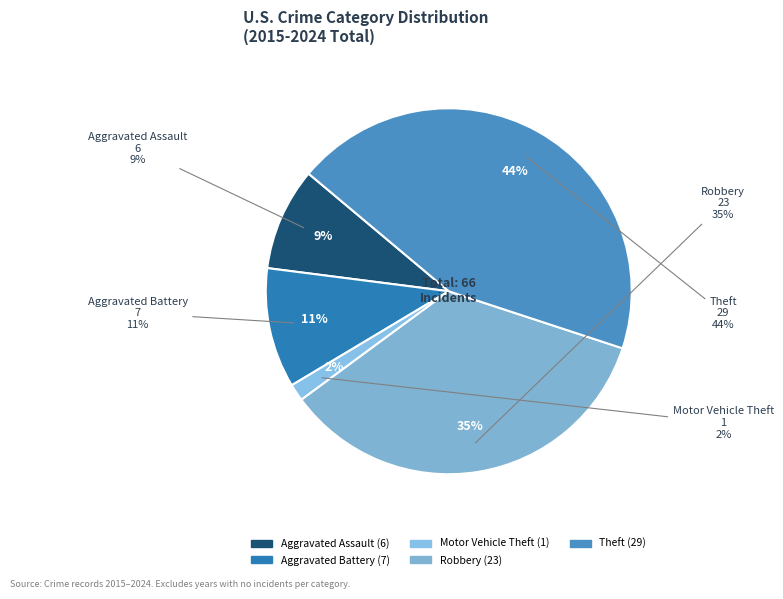

To the nearest percent, what is the difference between the largest and smallest slice percentages?

42%